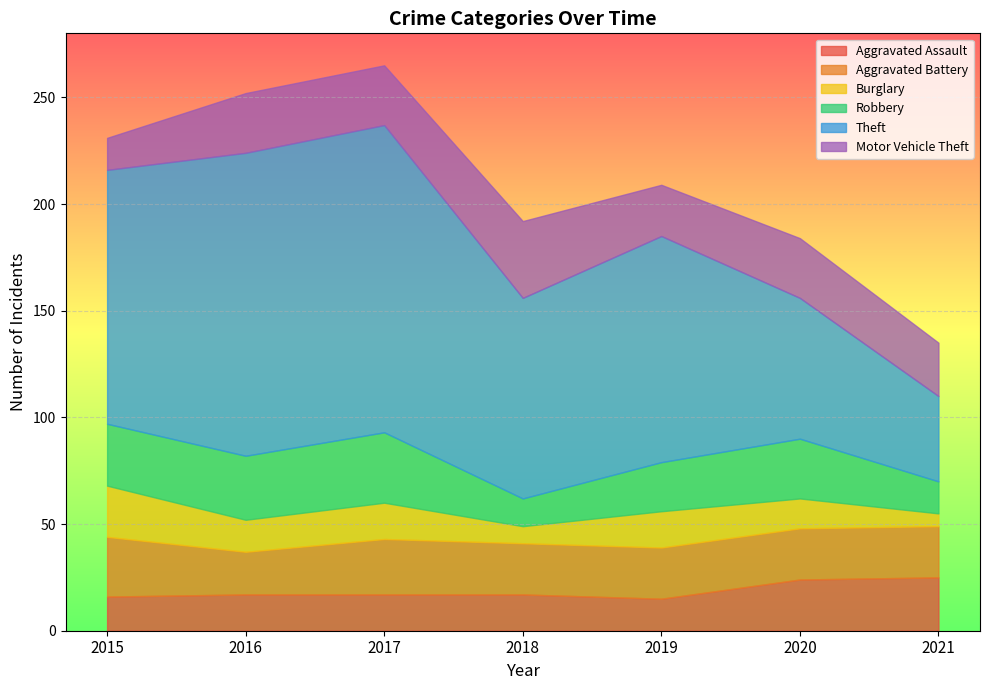

Reading right to left, what are all the values shown in this chart?

Aggravated Assault: 2021=25	2020=24	2019=15	2018=17	2017=17	2016=17	2015=16
Aggravated Battery: 2021=24	2020=24	2019=24	2018=24	2017=26	2016=20	2015=28
Burglary: 2021=6	2020=14	2019=17	2018=8	2017=17	2016=15	2015=24
Robbery: 2021=15	2020=28	2019=23	2018=13	2017=33	2016=30	2015=29
Theft: 2021=40	2020=66	2019=106	2018=94	2017=144	2016=142	2015=119
Motor Vehicle Theft: 2021=25	2020=28	2019=24	2018=36	2017=28	2016=28	2015=15